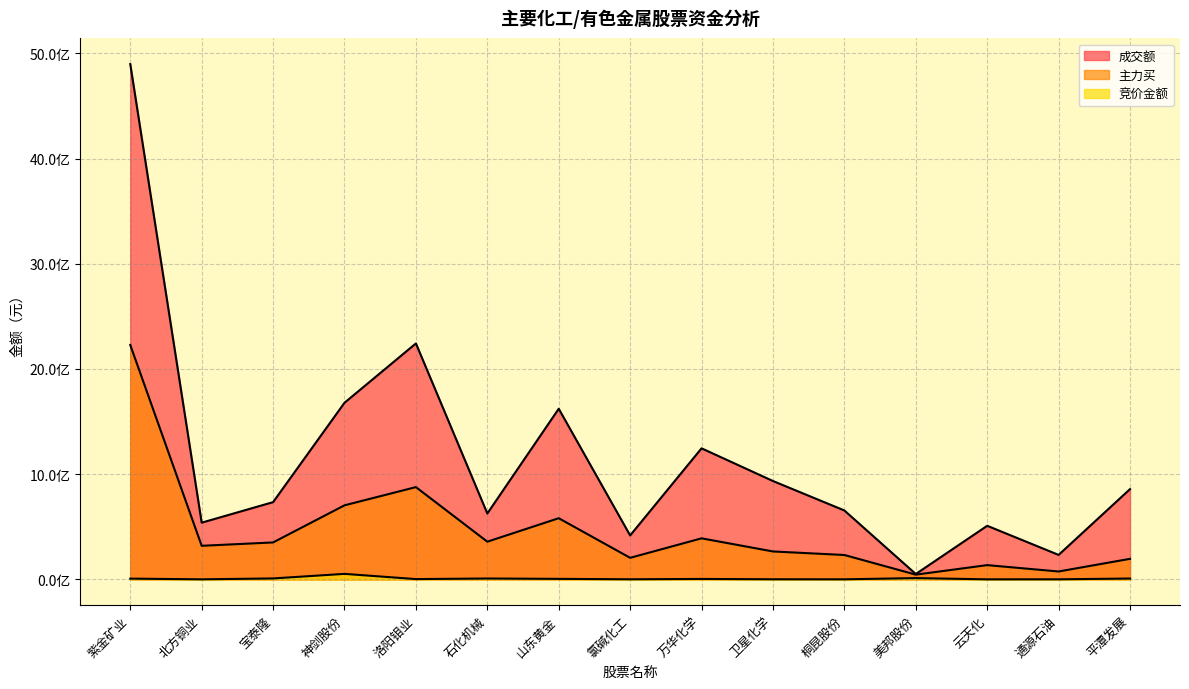

The 竞价金额 series shows 11362982 at 紫金矿业. True or false?

False